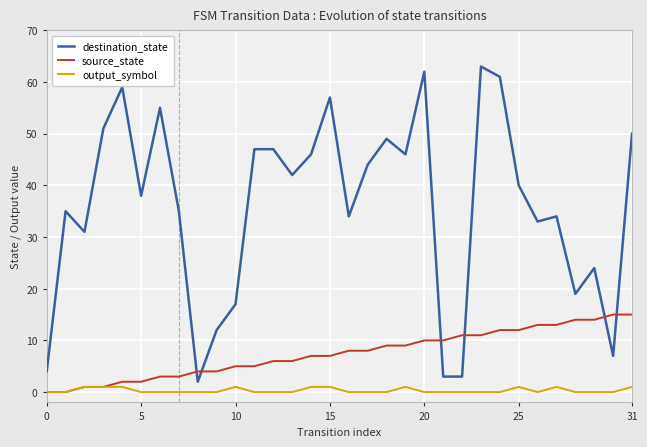

True or false: destination_state and output_symbol cross at least once.

False